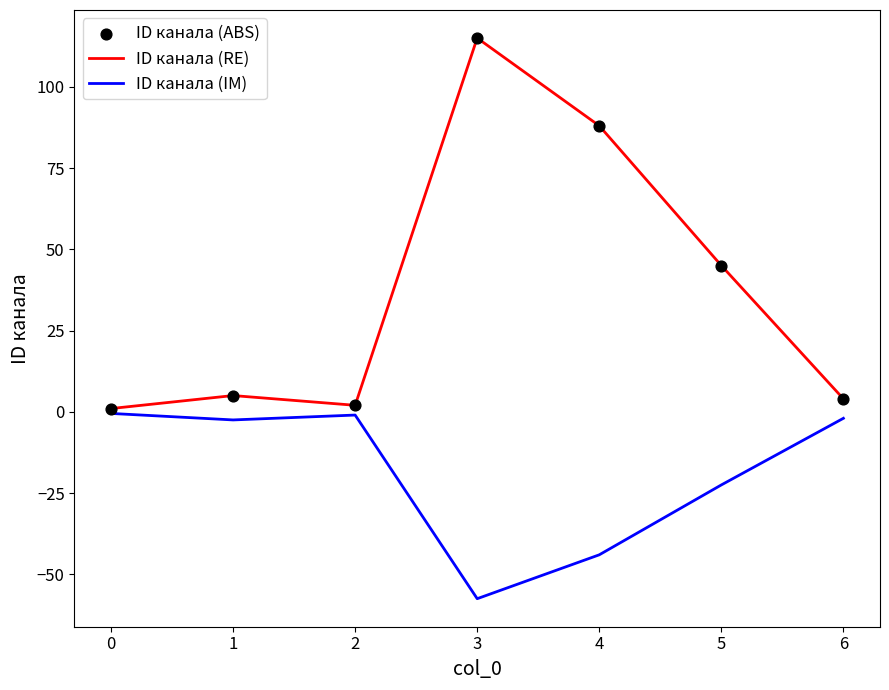

Which series has the widest spread of values?

ID канала (RE)